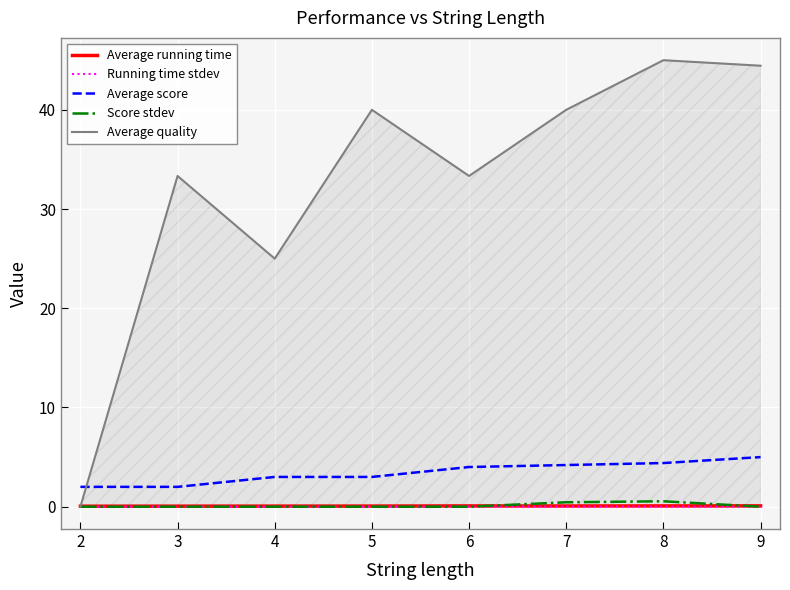

How many lines are shown in the chart?

5